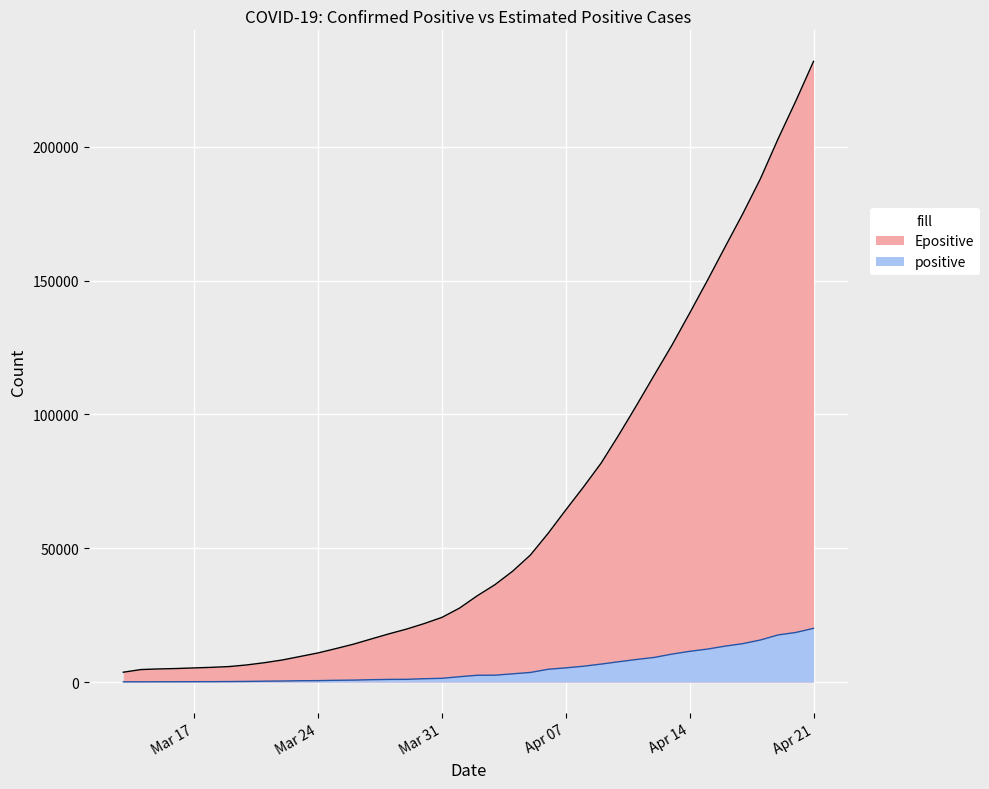

True or false: positive and Epositive cross at least once.

False